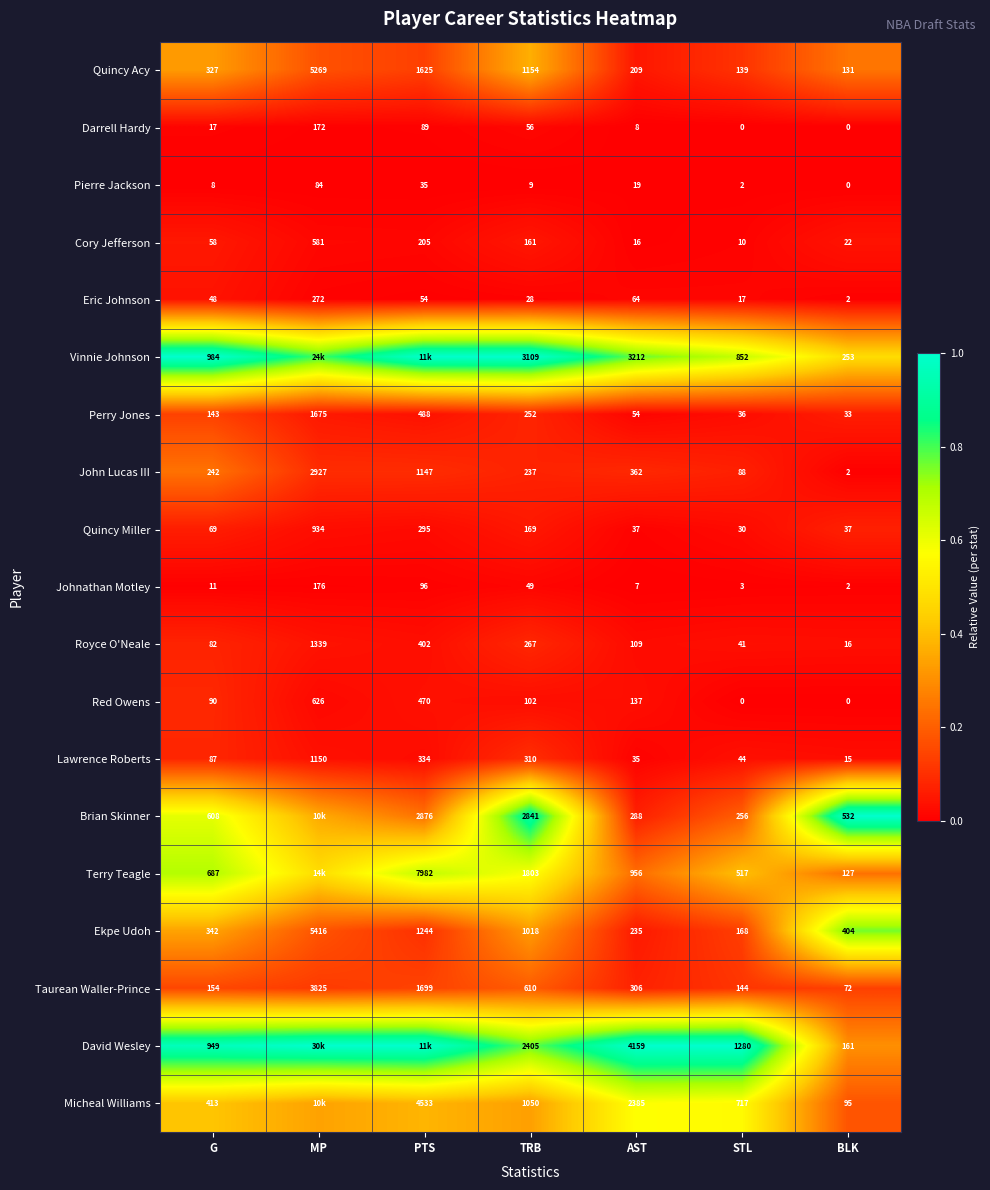

What is the spread (max minus min) of values at G?

976.0